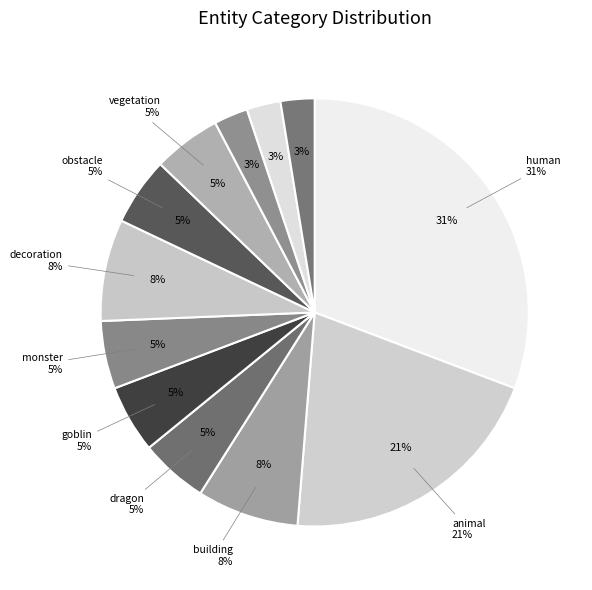

What portion of the pie excludes goblin?

94.9%